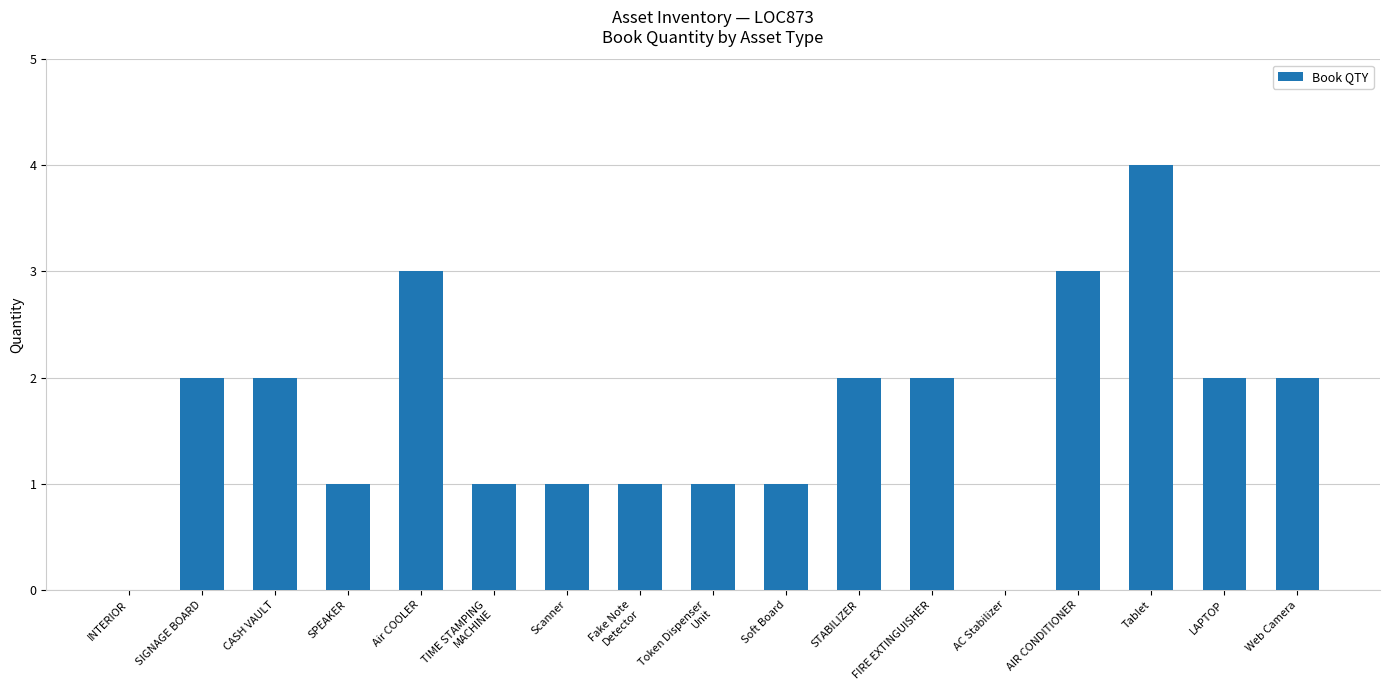

Approximately how many times larger is the value at Scanner compared to SIGNAGE BOARD?

0.5